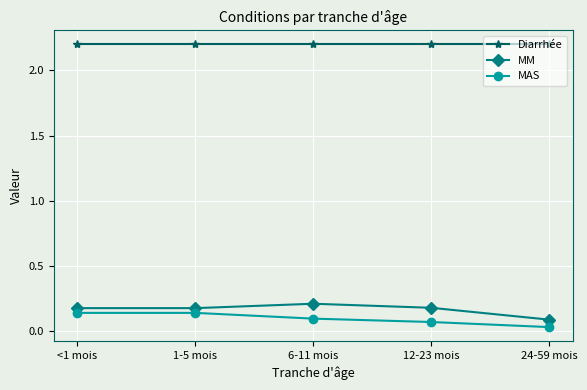

True or false: Diarrhée has more than 2 points higher than both neighbors.

False